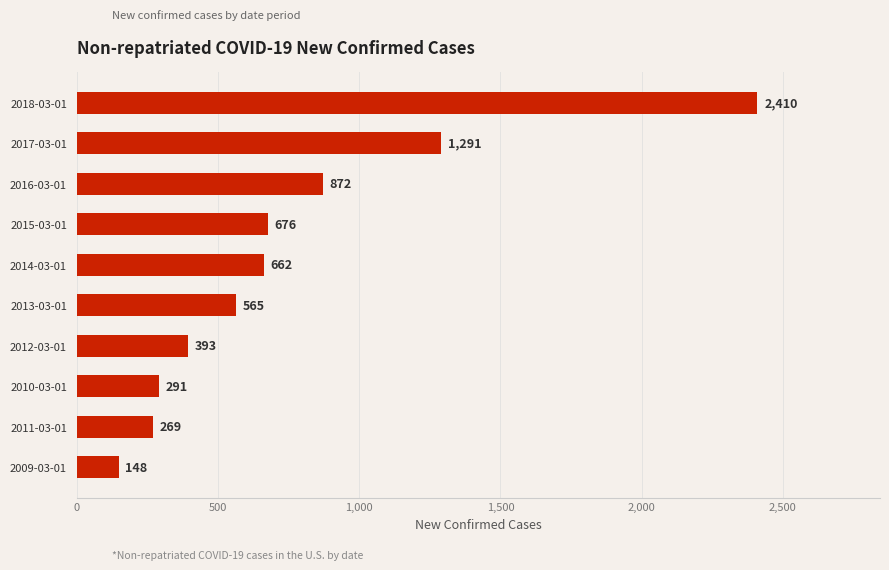

What value does the data have at 2010-03-01?

291